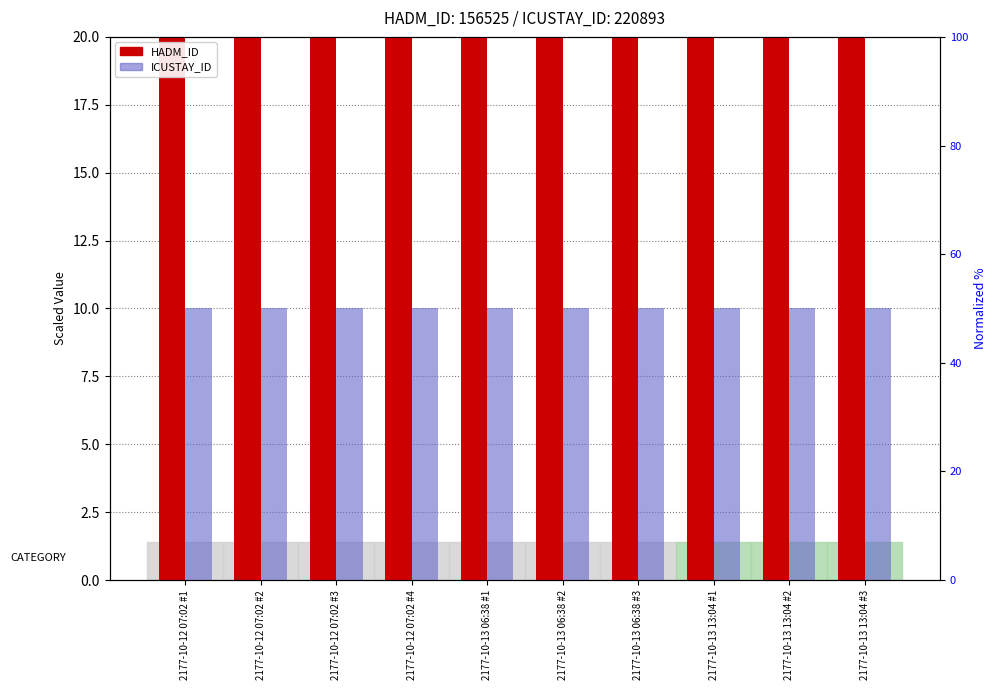

Rank the series by their maximum value, from highest to lowest.

HADM_ID, ICUSTAY_ID